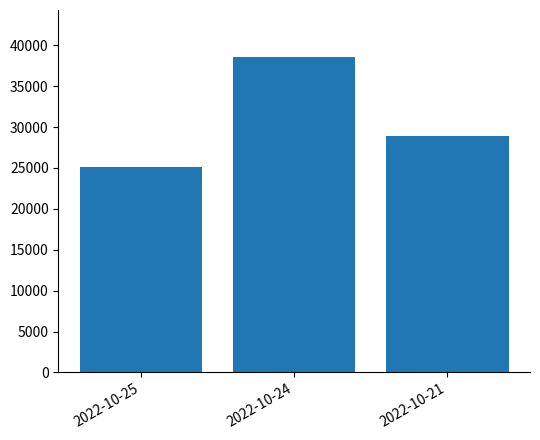

What is the difference between the maximum and minimum values?

13475